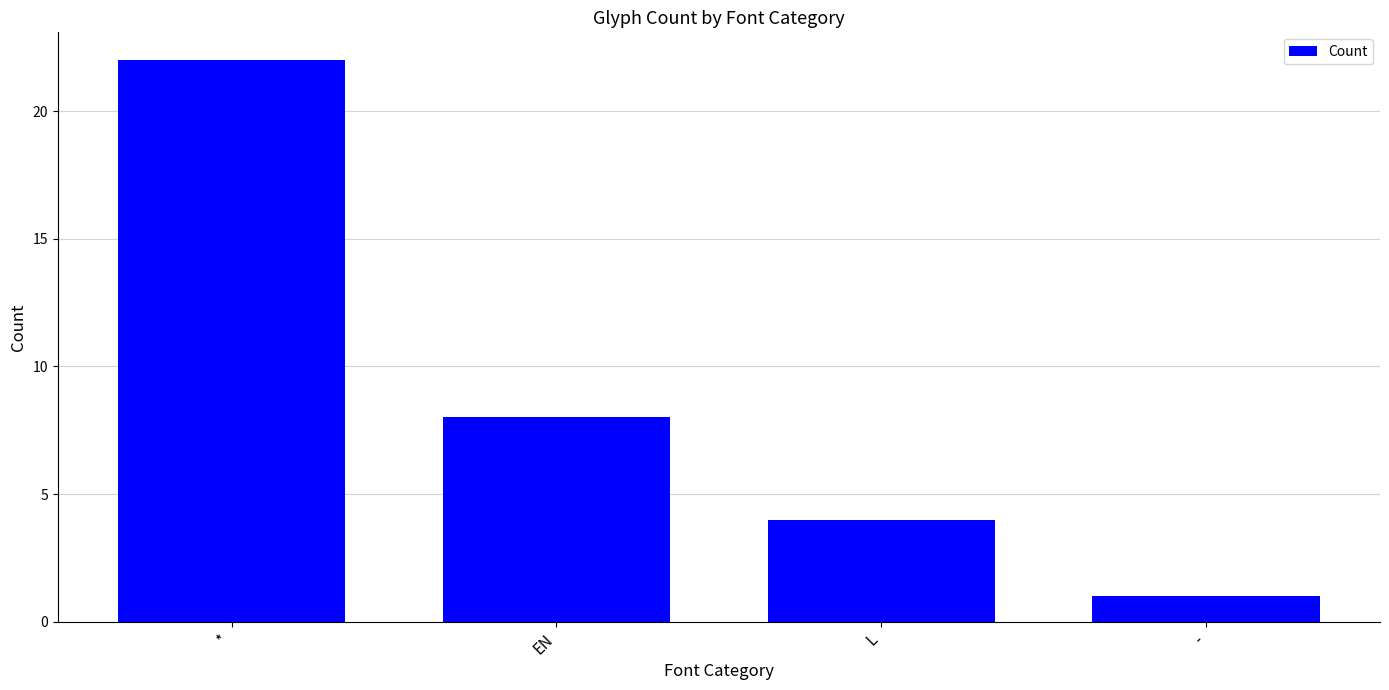

At which label is the value closest to 11?

EN